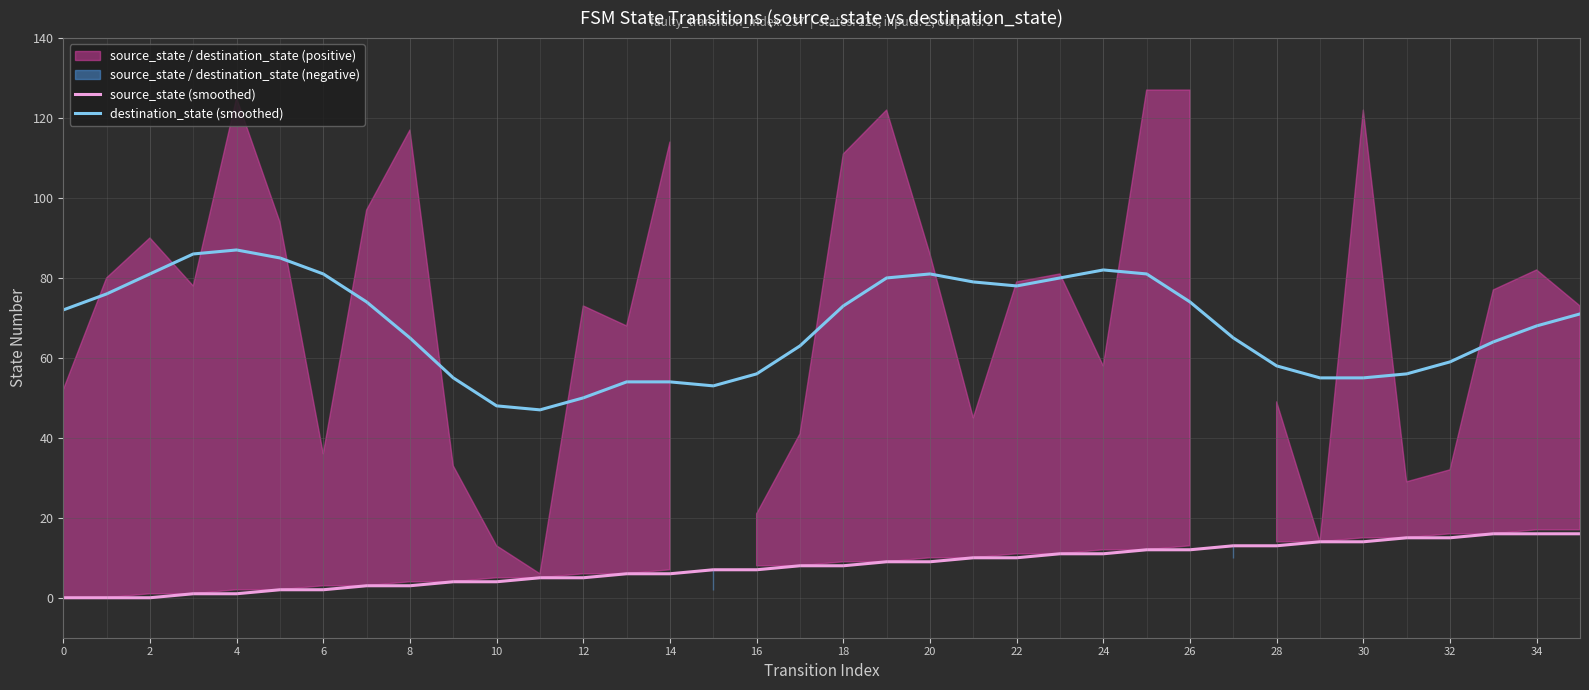

Read the source_state (smoothed) value at 28, to the nearest 10.

10